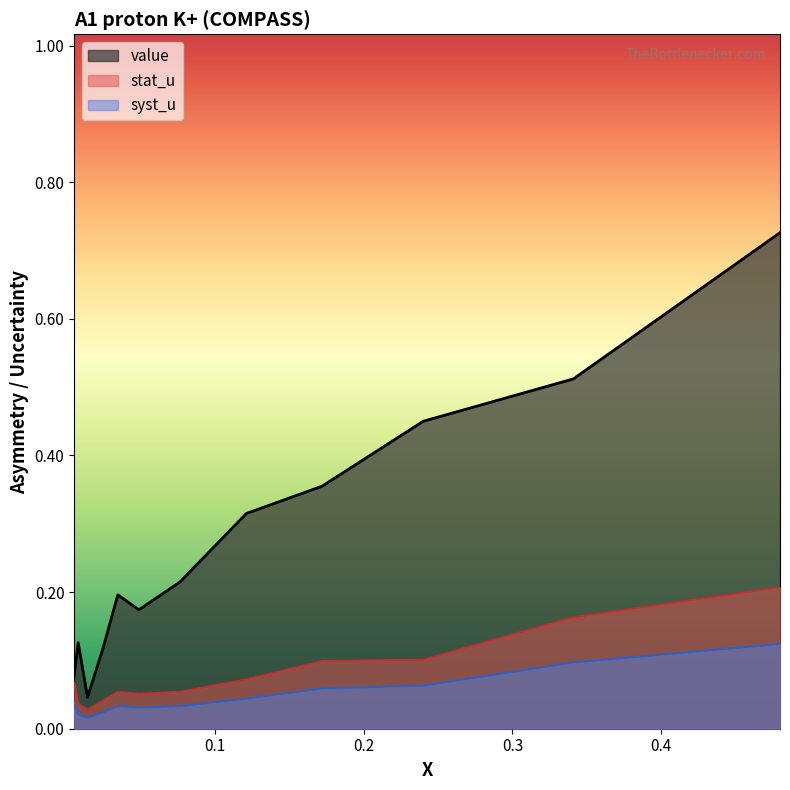

At which category is the sum across all series the highest?

11